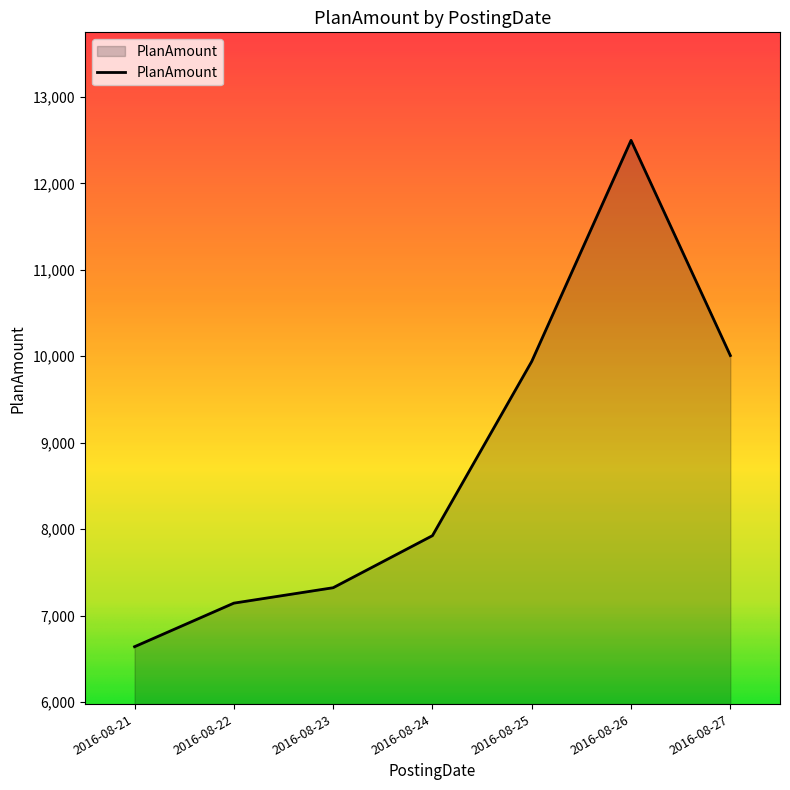

True or false: the data has more than 1 interior local peaks.

False